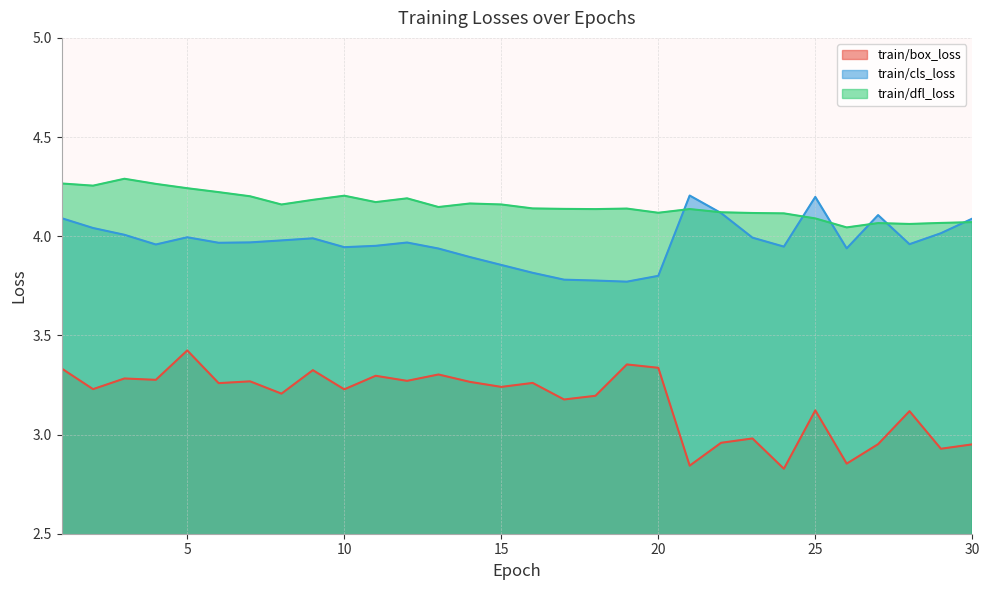

The value of train/dfl_loss at 28 is 4.1. True or false?

True